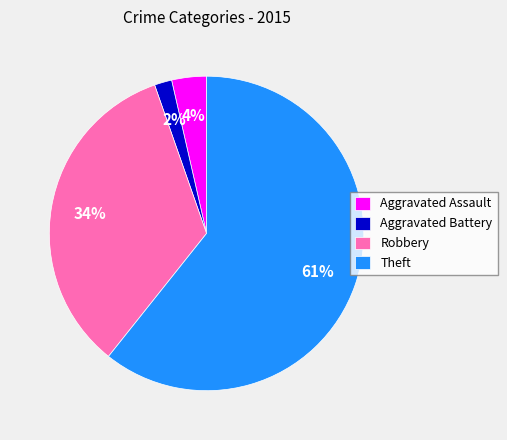

To the nearest percent, what portion does Aggravated Assault represent?

4%